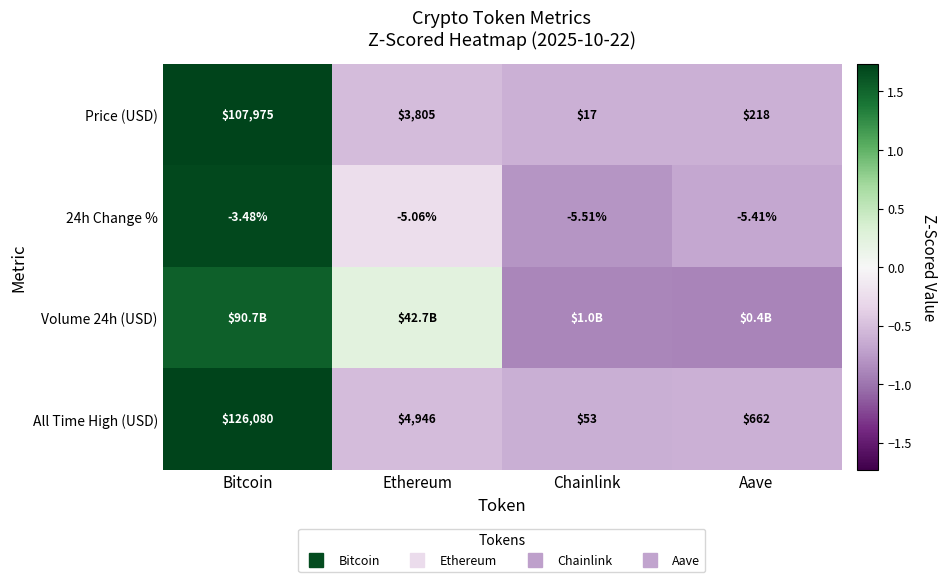

How many values in 24h Change % are below zero?

3